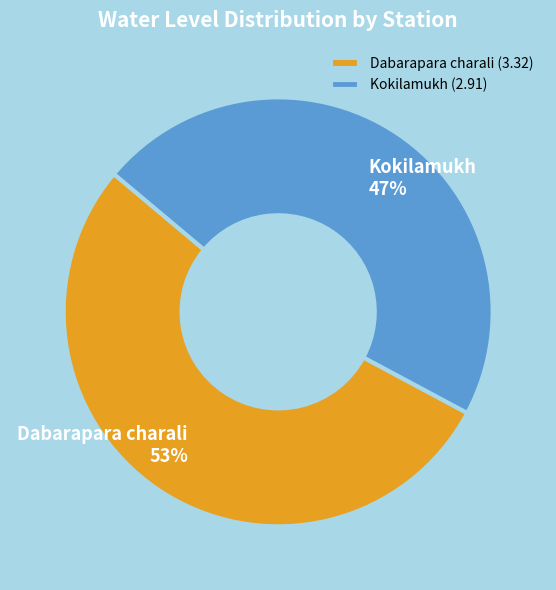

What is the ratio of the value at Dabarapara charali to the value at Kokilamukh?

1.1